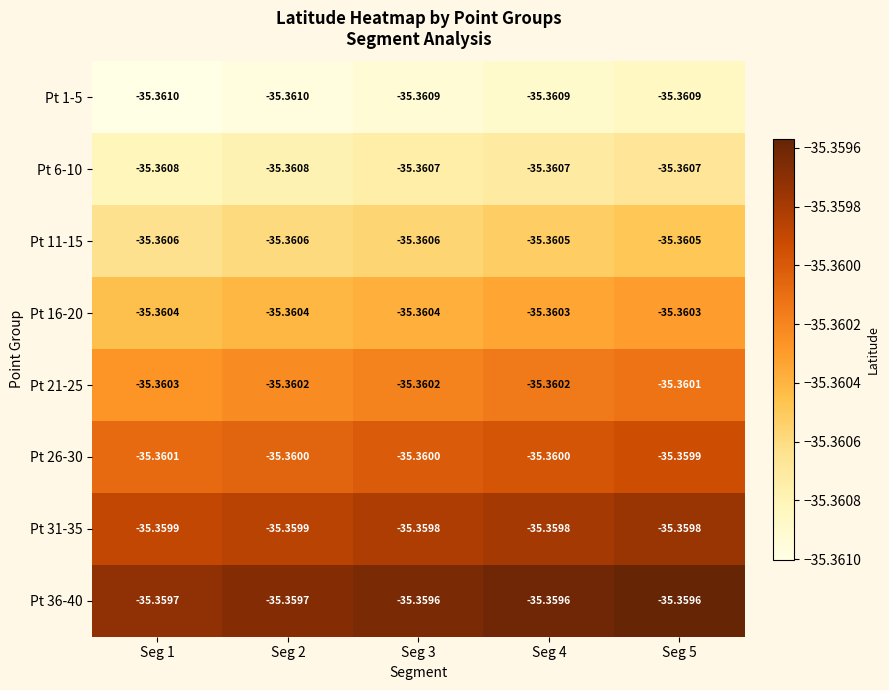

Is the value of Pt 36-40 at Seg 3 greater than the value of Pt 6-10 at Seg 5?

Yes